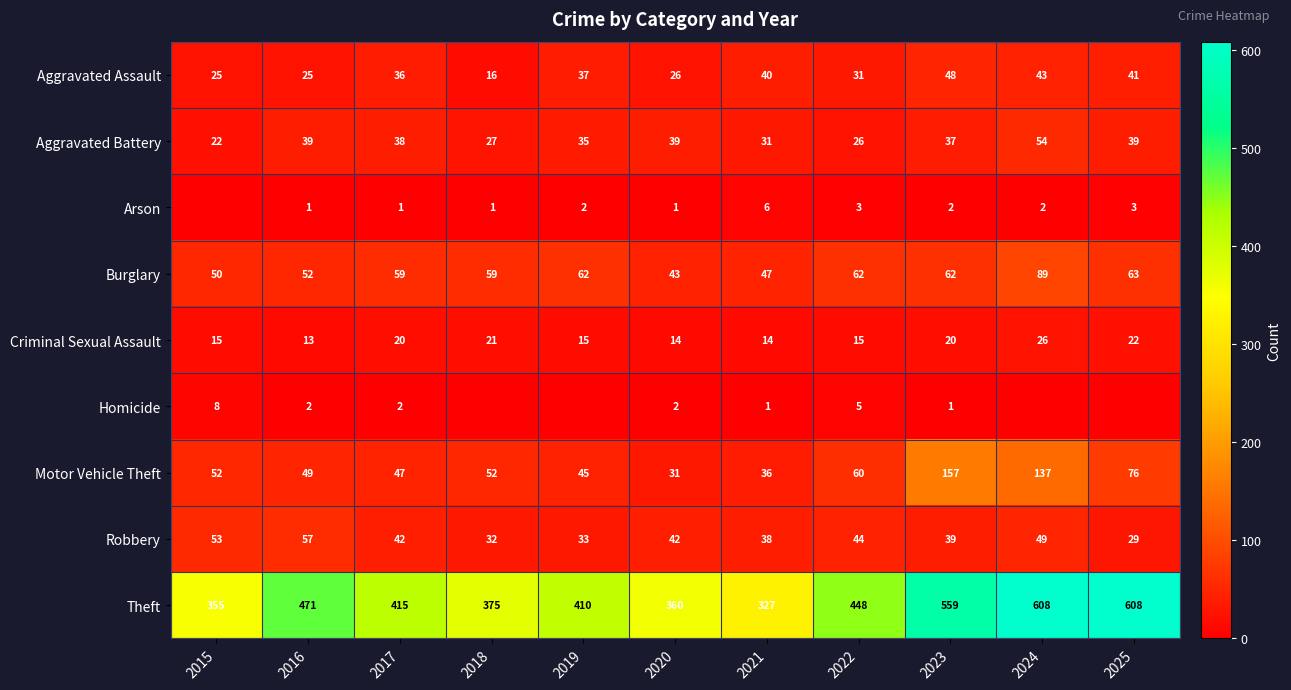

Between 2021 and 2024, which is larger?

2024